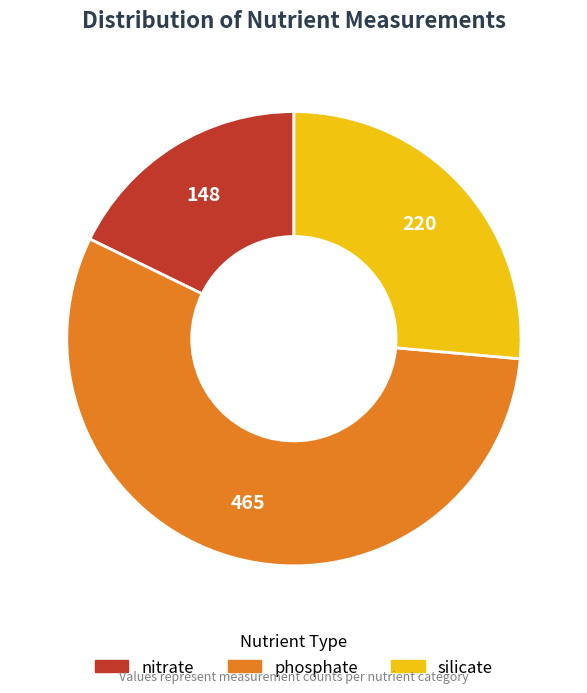

How many segments does this pie chart have?

3